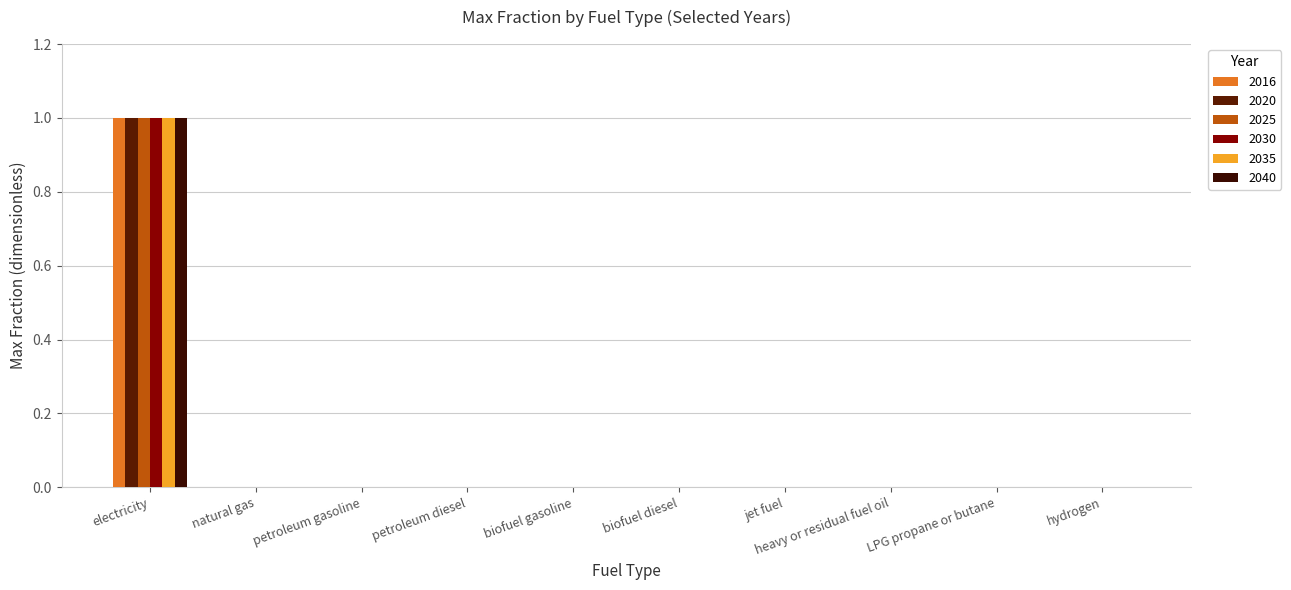

What is the label of the 1st bar from the left?

electricity